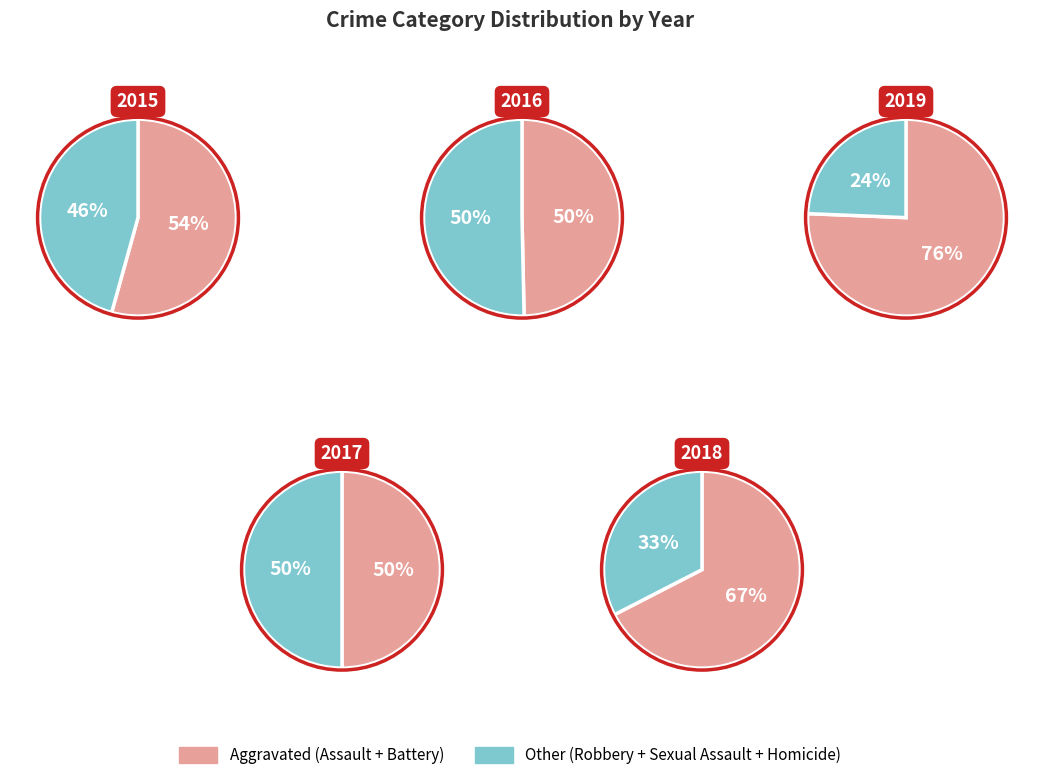

Combined, what portion of the pie is Aggravated Battery and Homicide?

29.3%